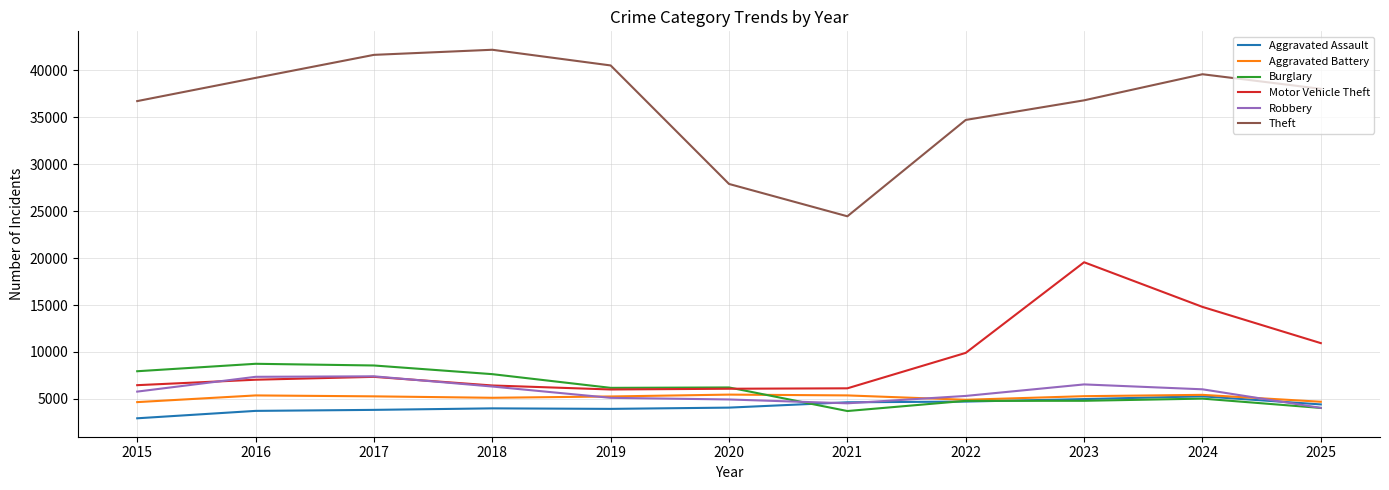

True or false: Theft has a value of 60108 at 2016.

False